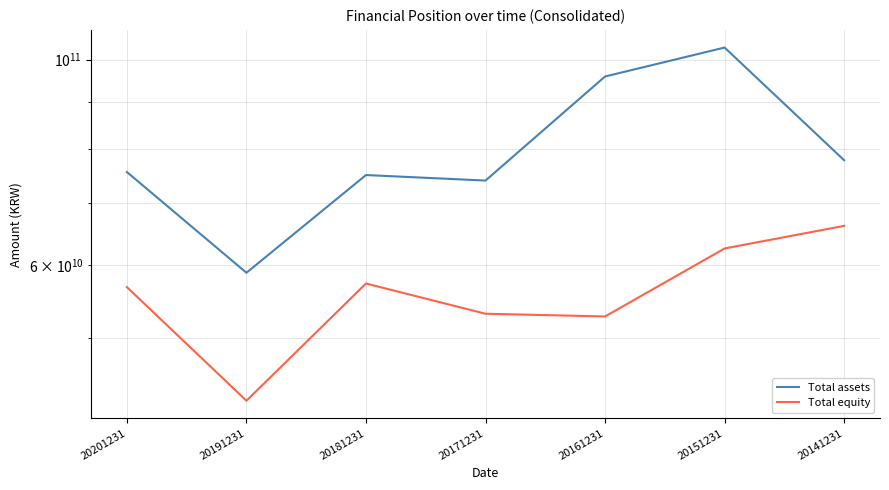

Does the chart display data point markers on the line(s)?

No